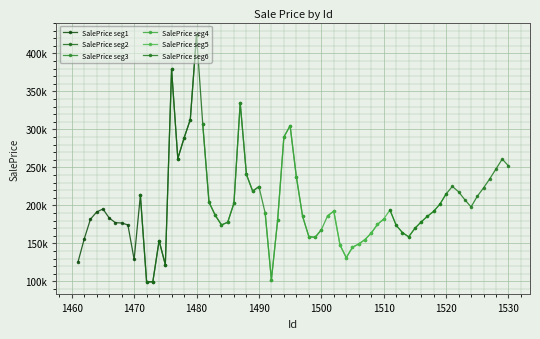

How many series are shown in this chart?

6